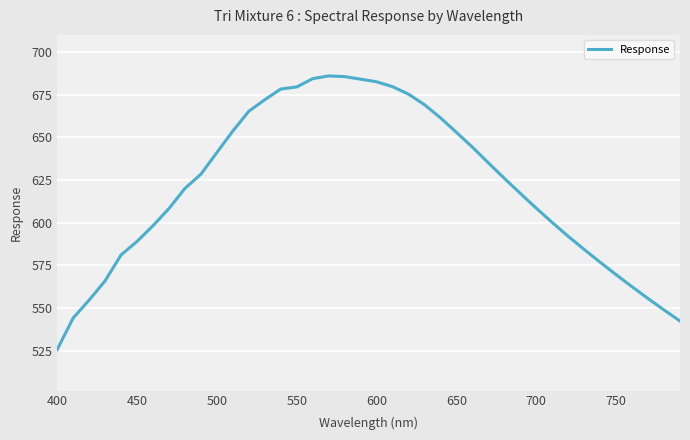

What is the difference between the maximum and minimum values?

160.5